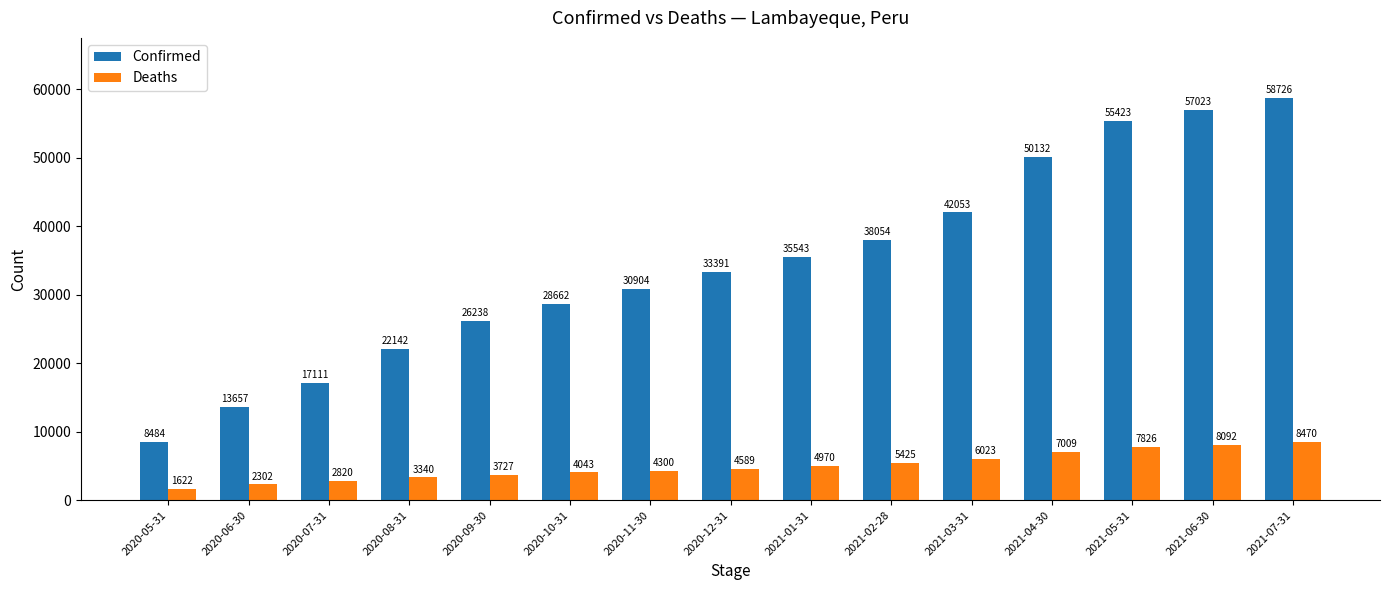

Count the number of data series in this chart.

2